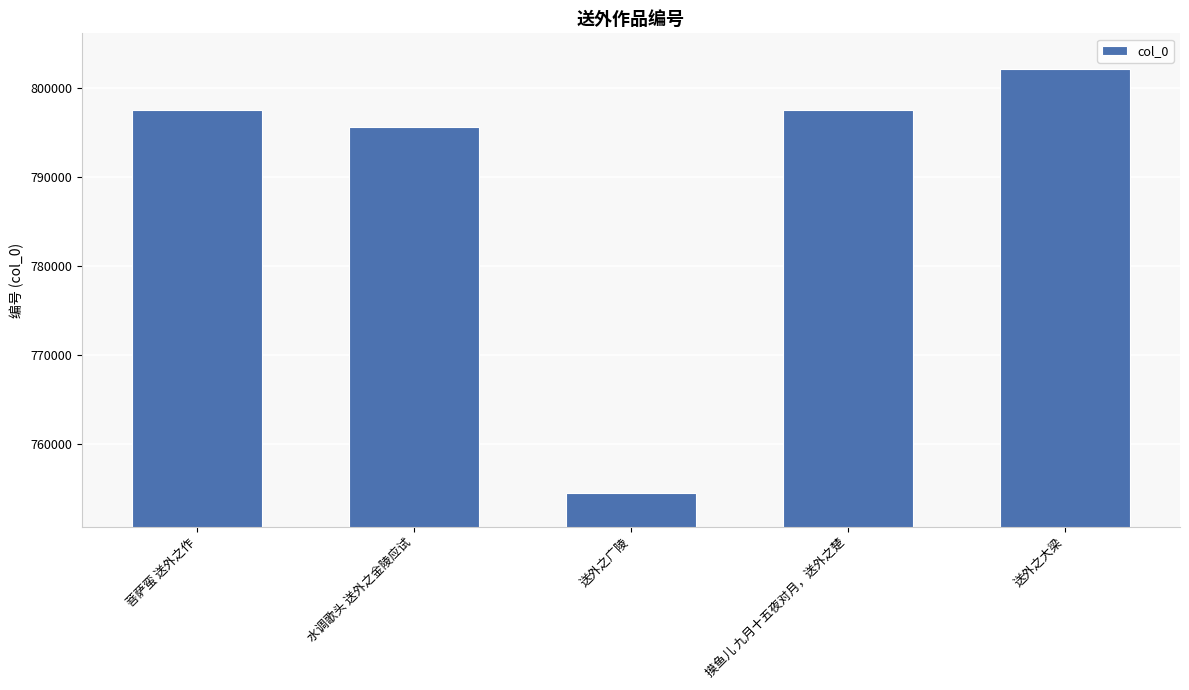

How many data points are less than 797452?

2